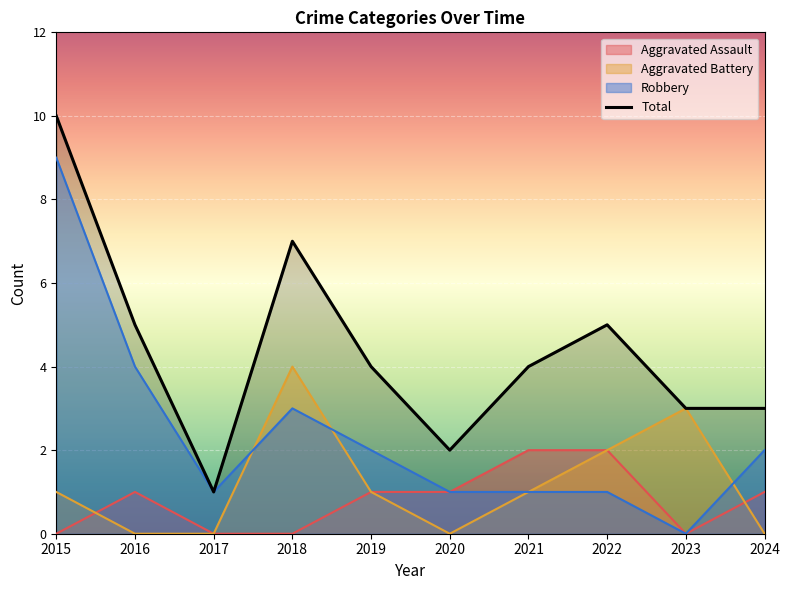

Reading left to right, transcribe all the data shown in this chart.

Aggravated Assault: 0	1	0	0	1	1	2	2	0	1
Aggravated Battery: 1	0	0	4	1	0	1	2	3	0
Robbery: 9	4	1	3	2	1	1	1	0	2
Total: 10	5	1	7	4	2	4	5	3	3